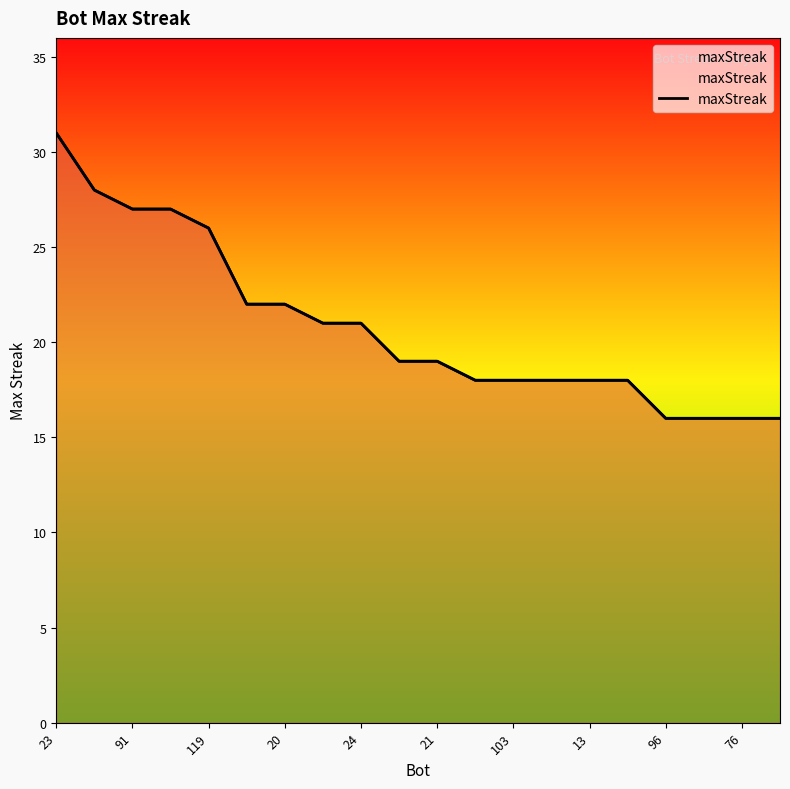

What is the sum of all values?

417